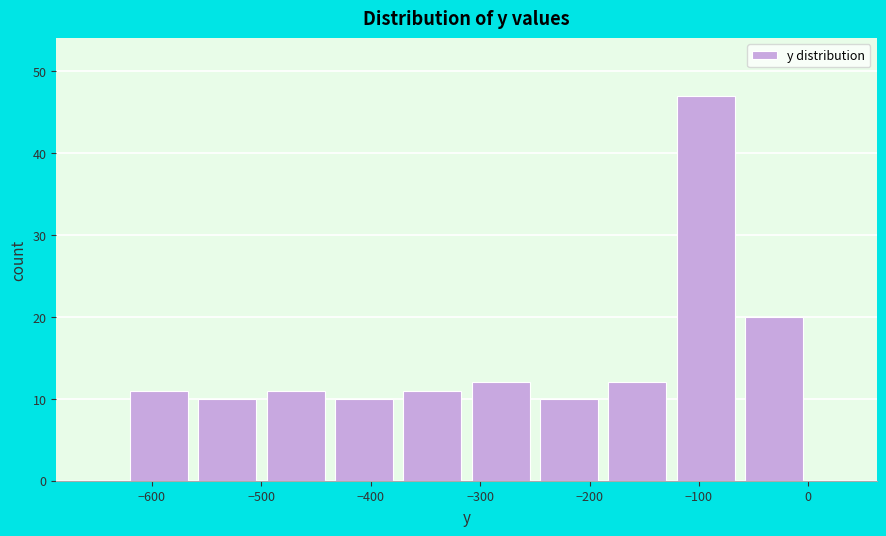

Over which range of the x-axis is the bar tallest?

-120 to -60